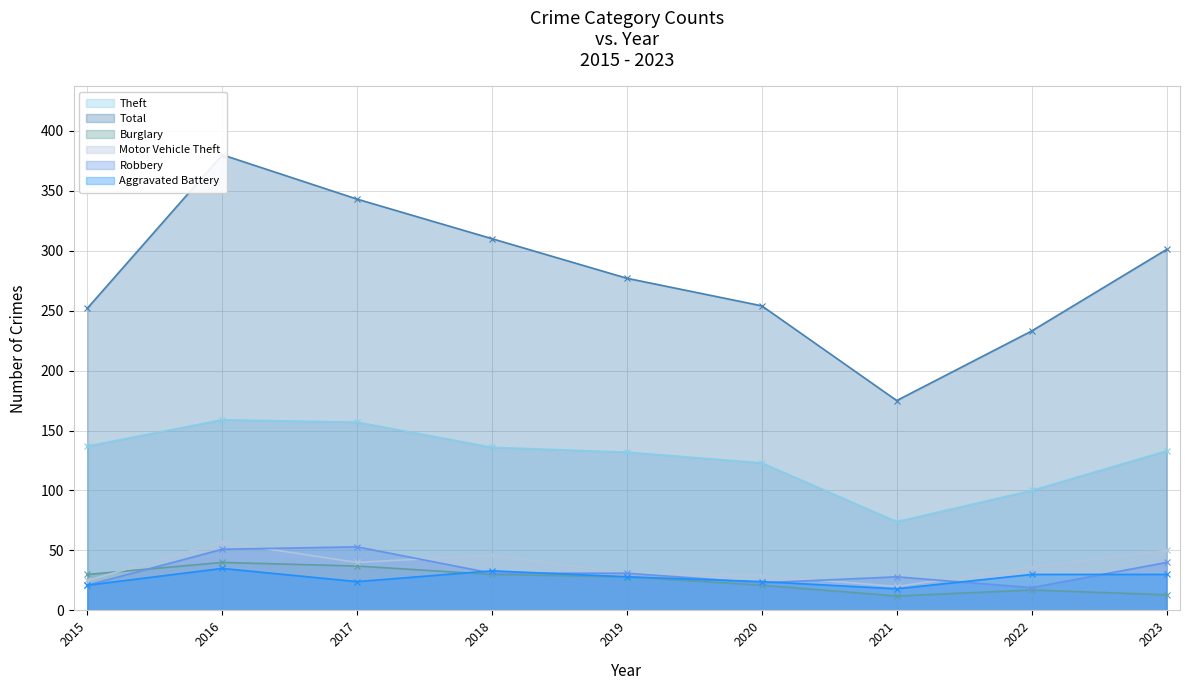

What is the difference between the highest and lowest values at 2015?

231